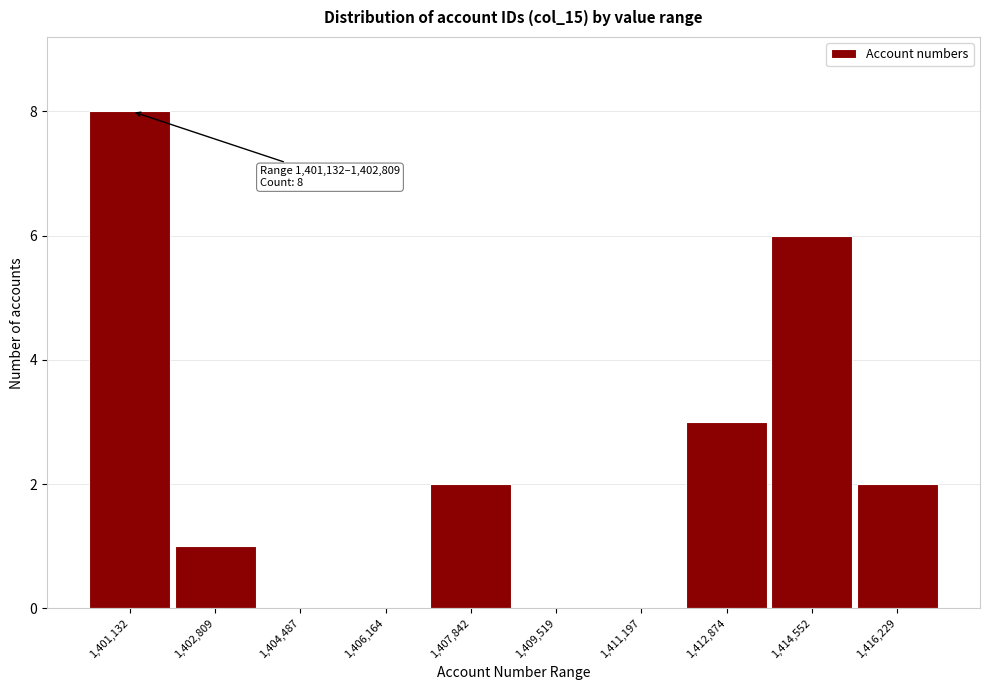

Reading left to right, transcribe all the data shown in this chart.

1,401,132=8	1,402,809=1	1,404,487=0	1,406,164=0	1,407,842=2	1,409,519=0	1,411,197=0	1,412,874=3	1,414,552=6	1,416,229=2